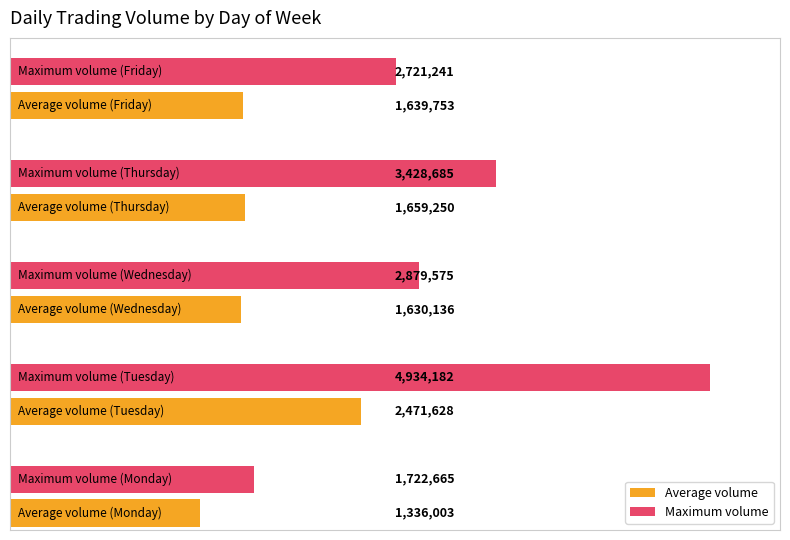

What is the highest value of the Maximum volume series?

4934182.0